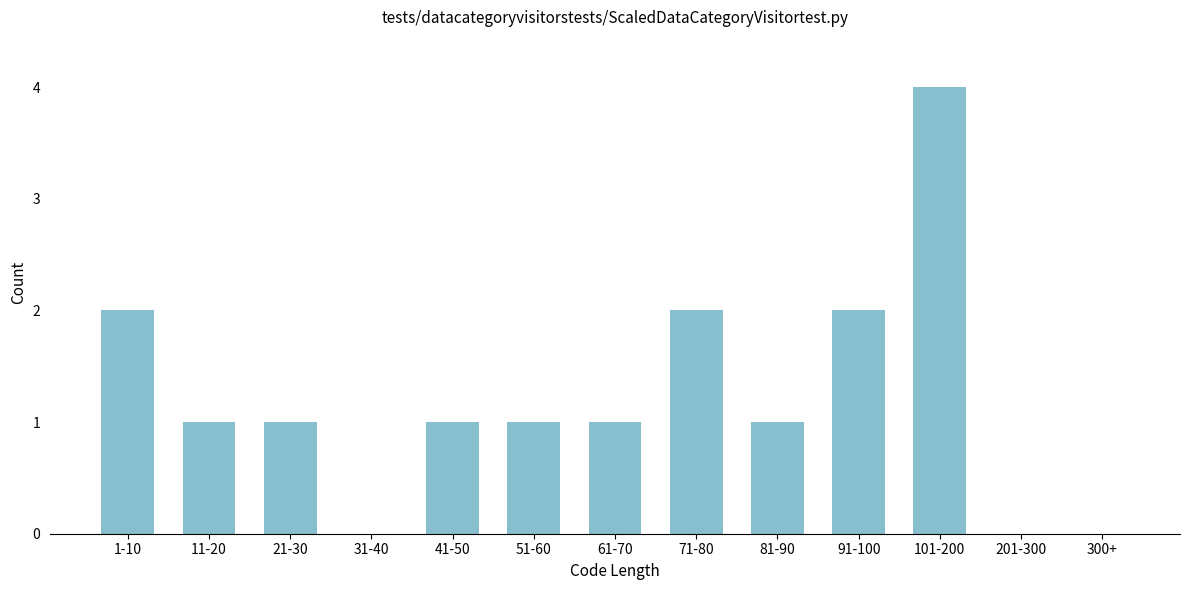

Reading left to right, transcribe all the data shown in this chart.

1-10=2	11-20=1	21-30=1	31-40=0	41-50=1	51-60=1	61-70=1	71-80=2	81-90=1	91-100=2	101-200=4	201-300=0	300+=0